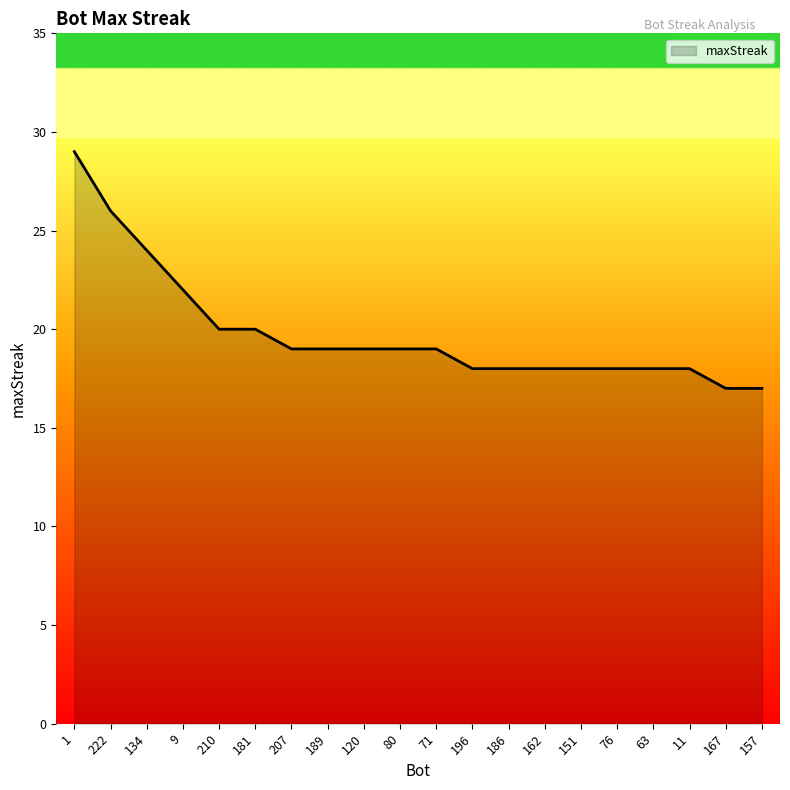

What position from the left is 162?

14